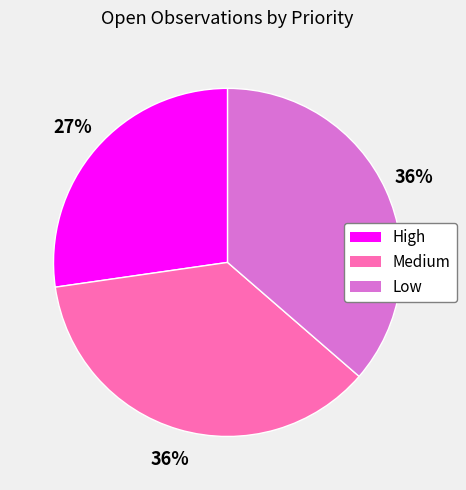

How many segments does this pie chart have?

3